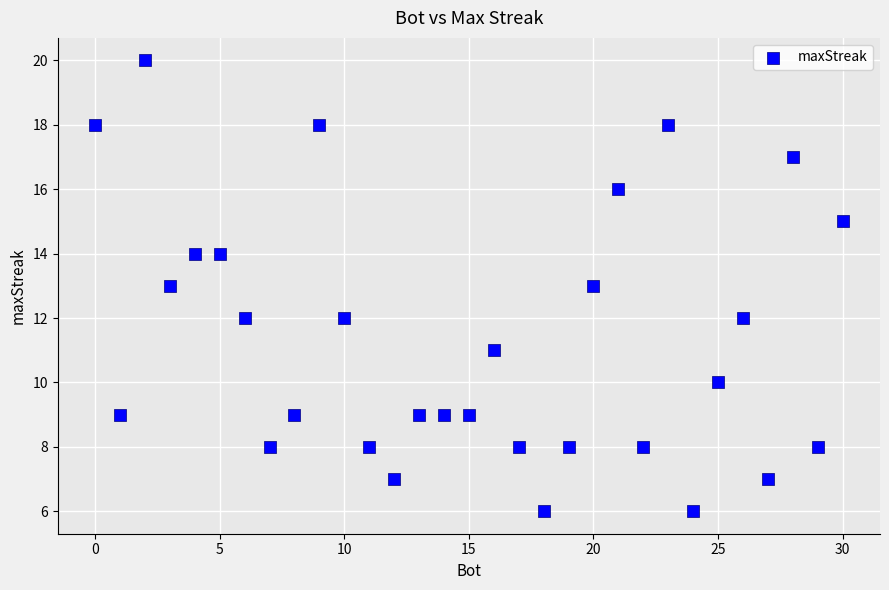

What is the range of Y values (max minus min)?

14